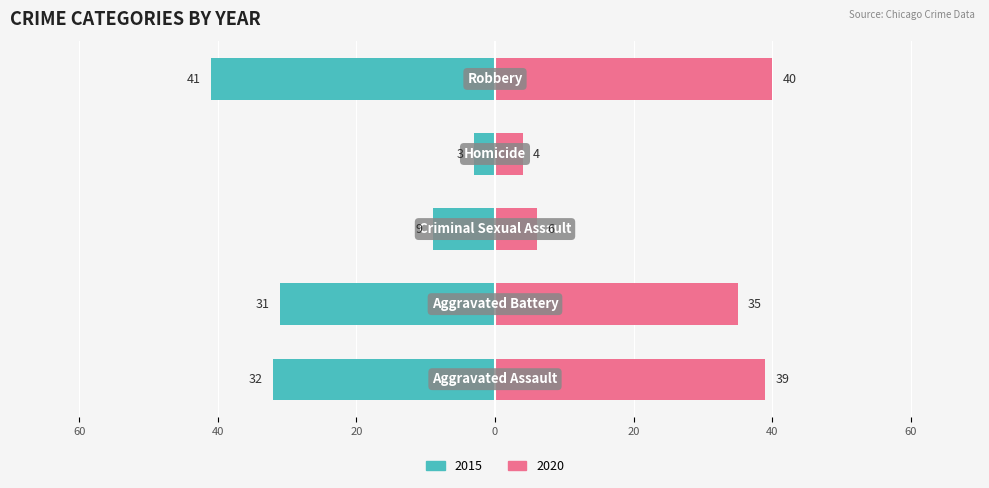

What is the value of the Left (2015) bar at the 5th from the left?

-41